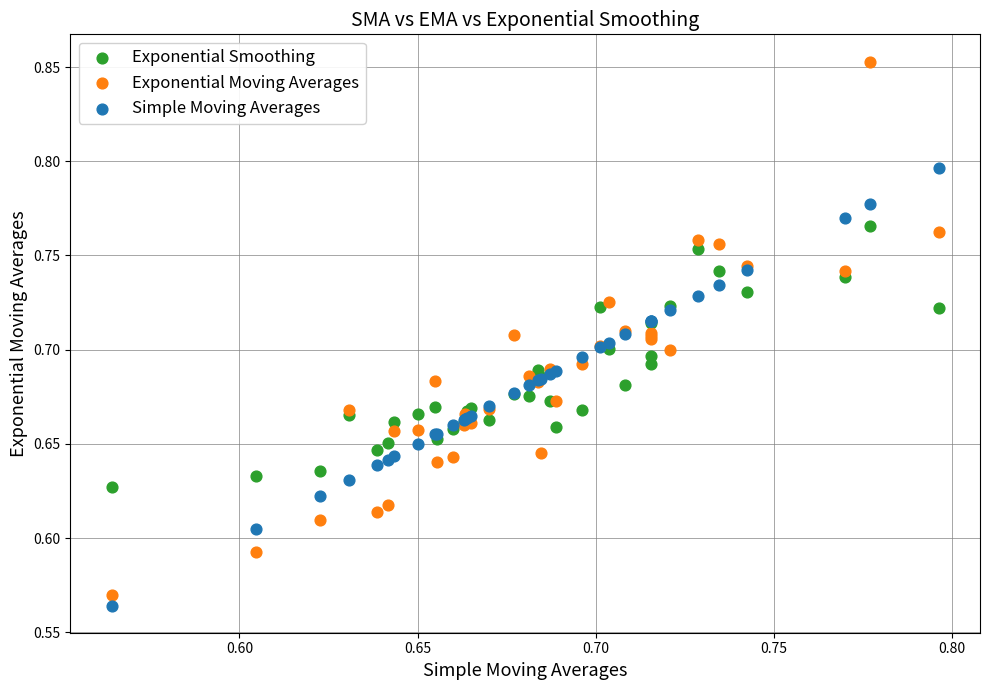

Which series reaches the minimum Y coordinate?

Simple Moving Averages